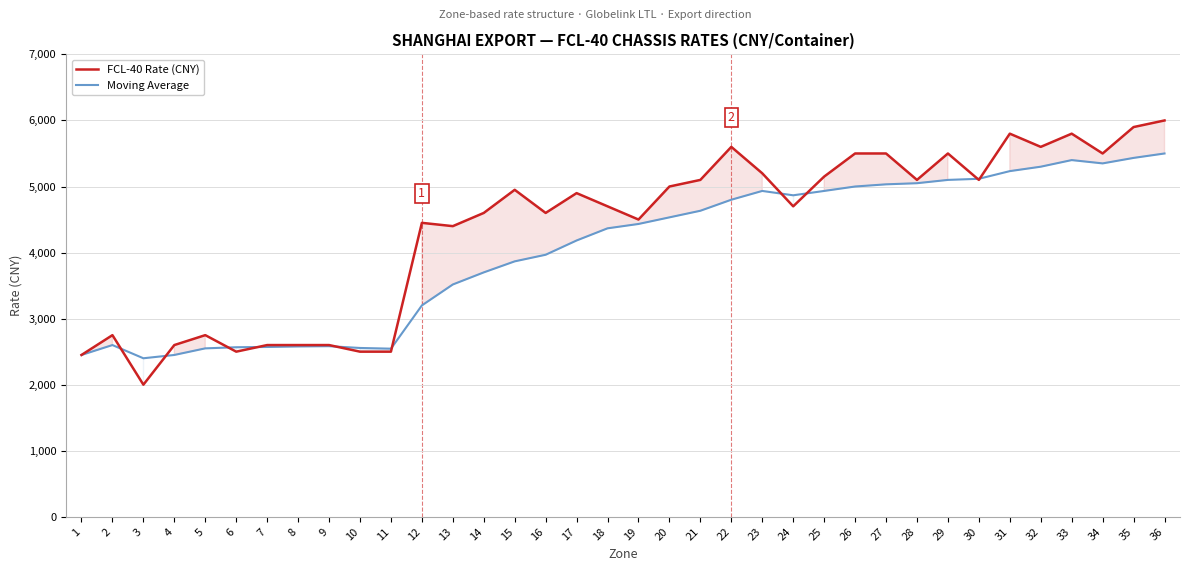

Rank the series at 2 from highest to lowest value.

FCL-40 Rate (CNY), Moving Average